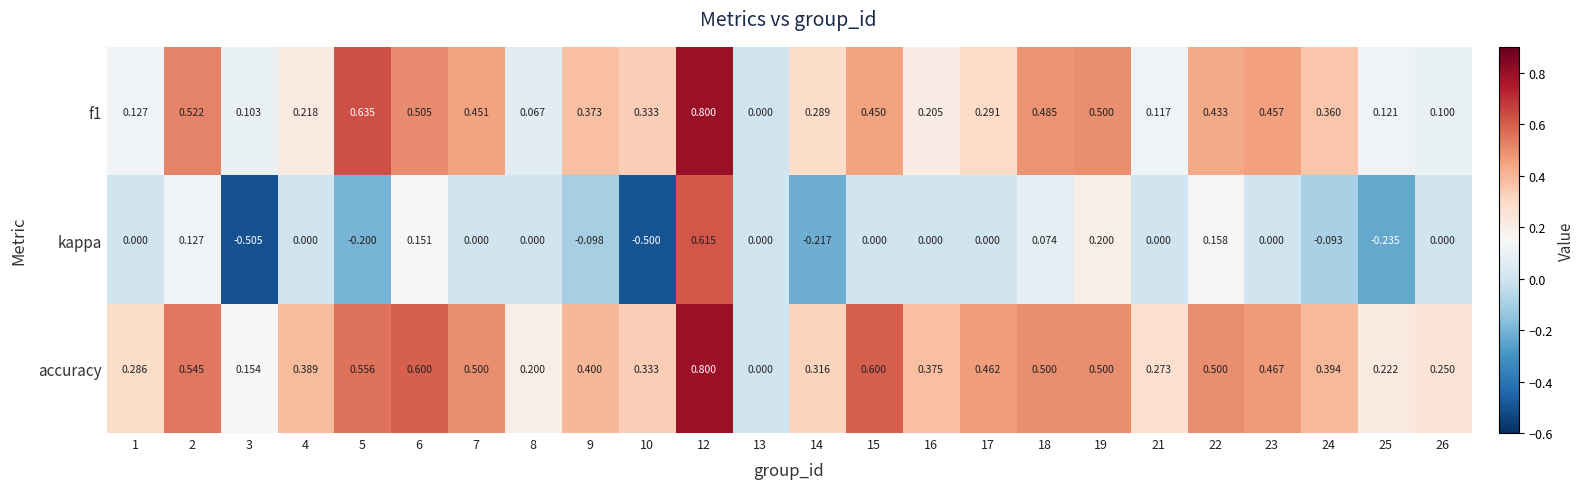

Between 5 and 17, which series saw the biggest shift?

f1